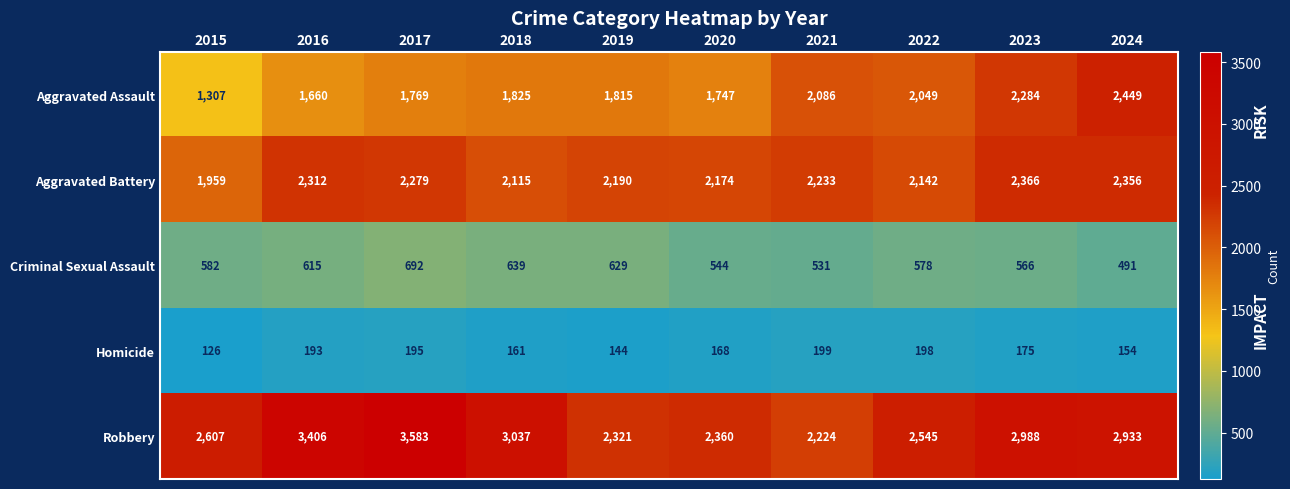

At which category does the chart reach its minimum across all series?

2015